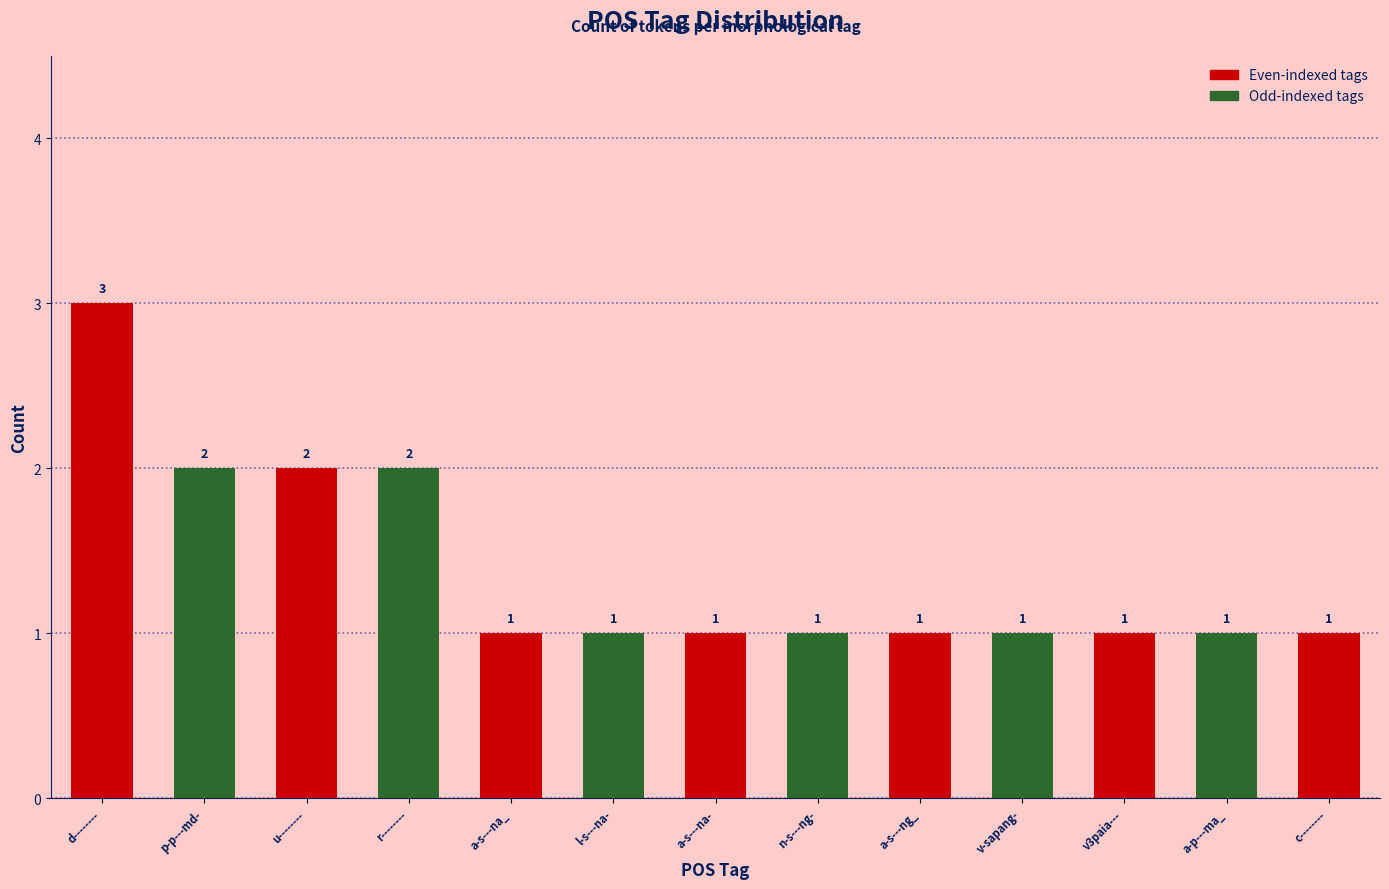

What is the difference between the second highest and minimum values?

1